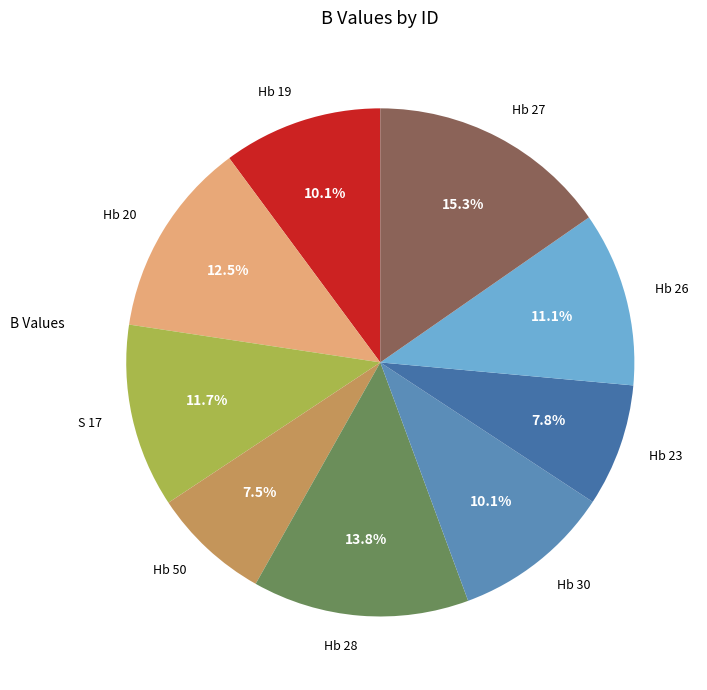

To the nearest percent, what percentage of the pie is Hb 23?

8%